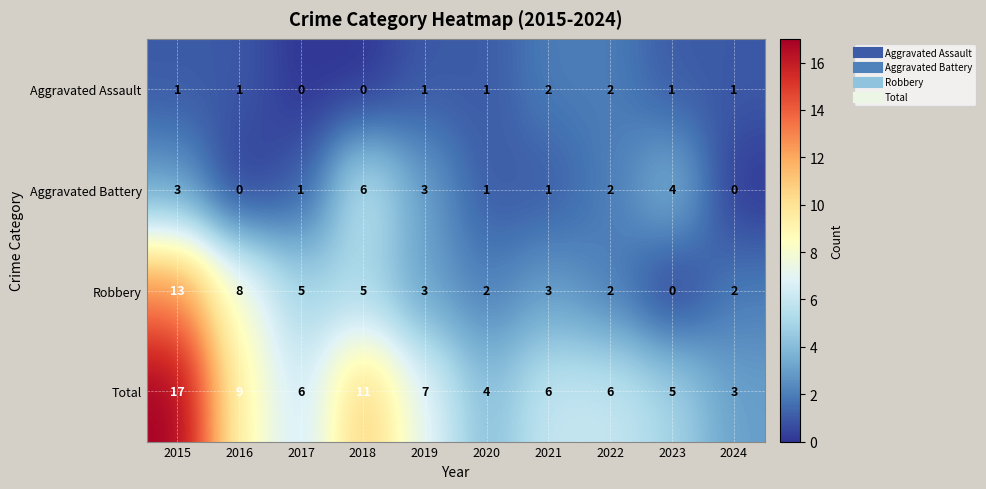

Rank the series by their maximum value, from highest to lowest.

Total, Robbery, Aggravated Battery, Aggravated Assault